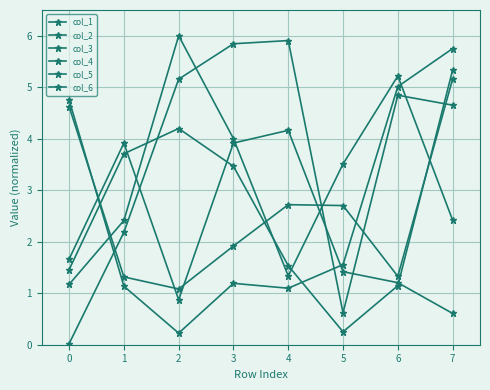

How many values in the col_2 series exceed 3?

4